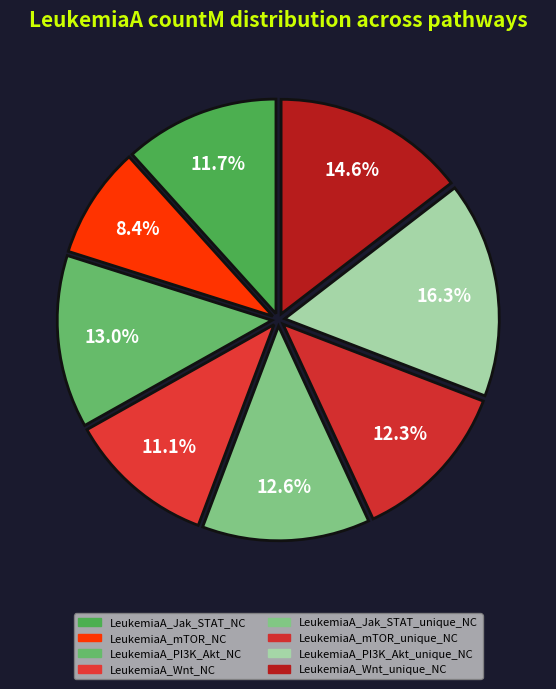

How many segments does this pie chart have?

8